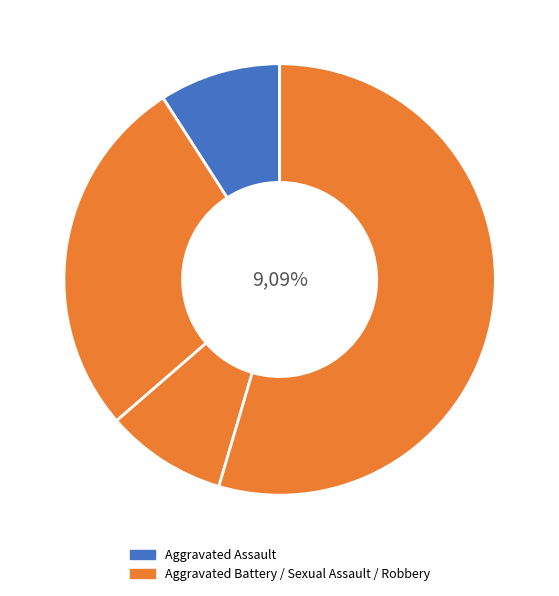

What percentage do Robbery and Criminal Sexual Assault together represent?

63.6%